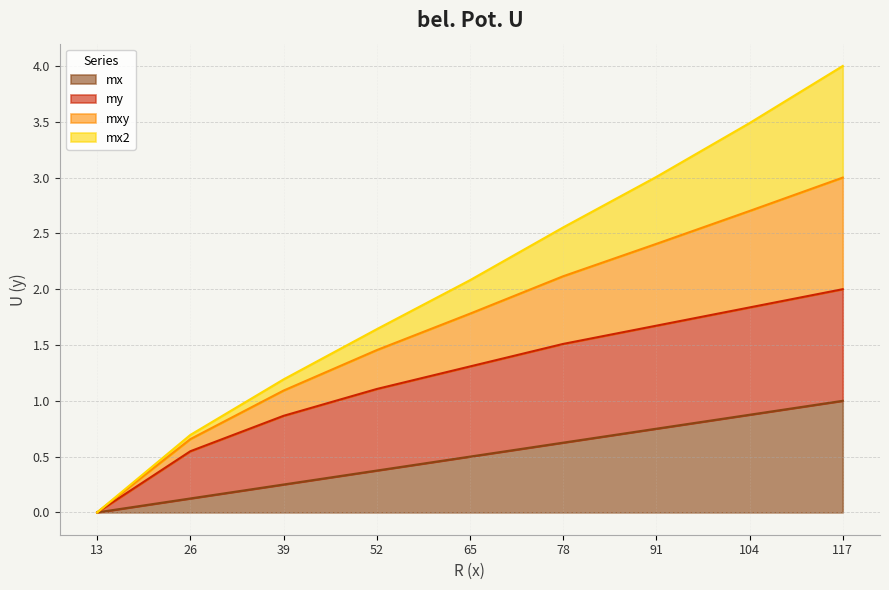

True or false: mx has a value of 0.1 at 39.

False